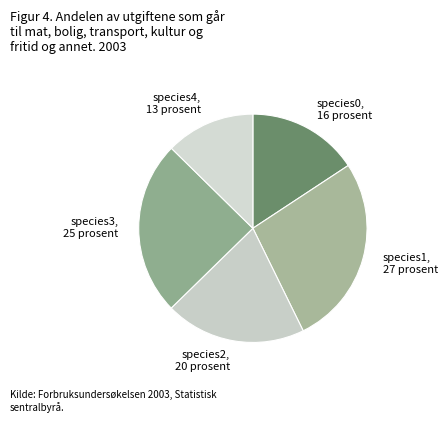

Rank the categories by value from highest to lowest.

species1, species3, species2, species0, species4